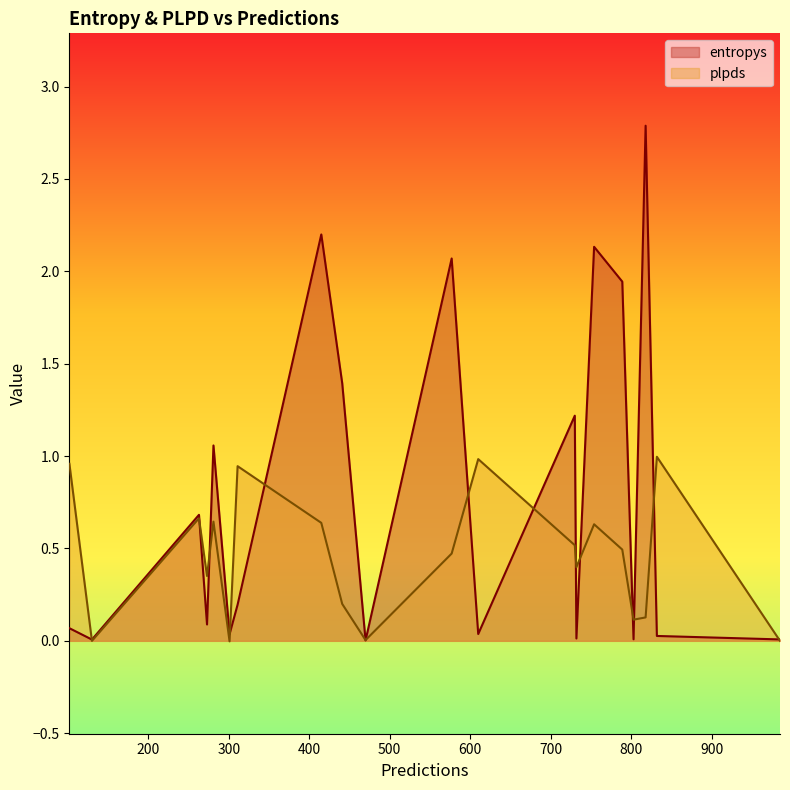

The entropys series shows 0.0 at 301. True or false?

False